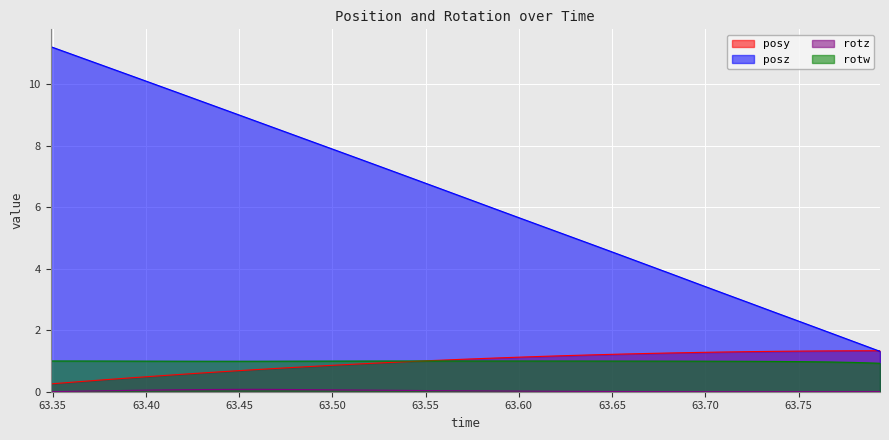

How many lines are shown in the chart?

4